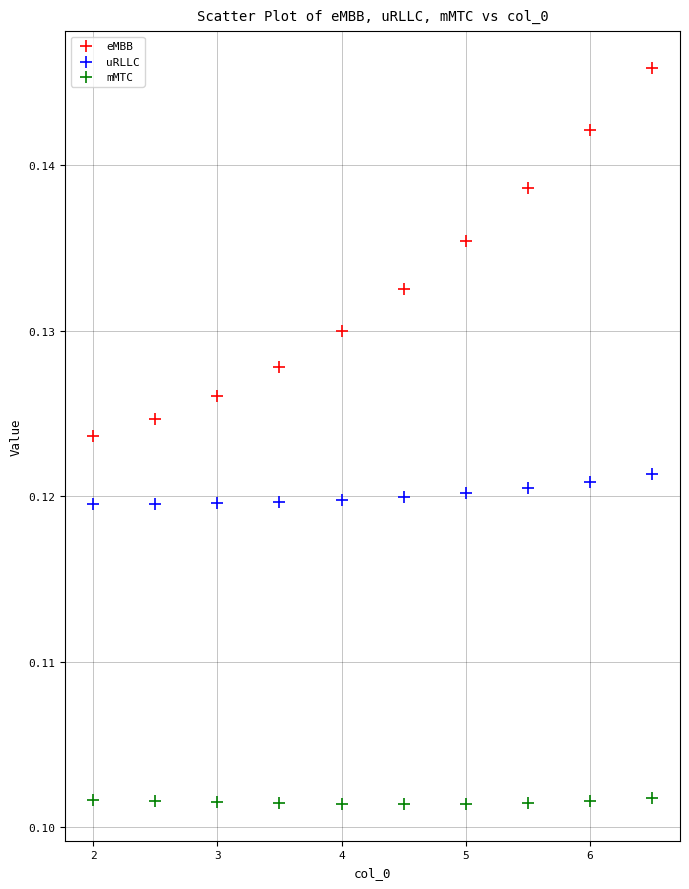

What are all the series names shown in the legend?

eMBB, uRLLC, mMTC